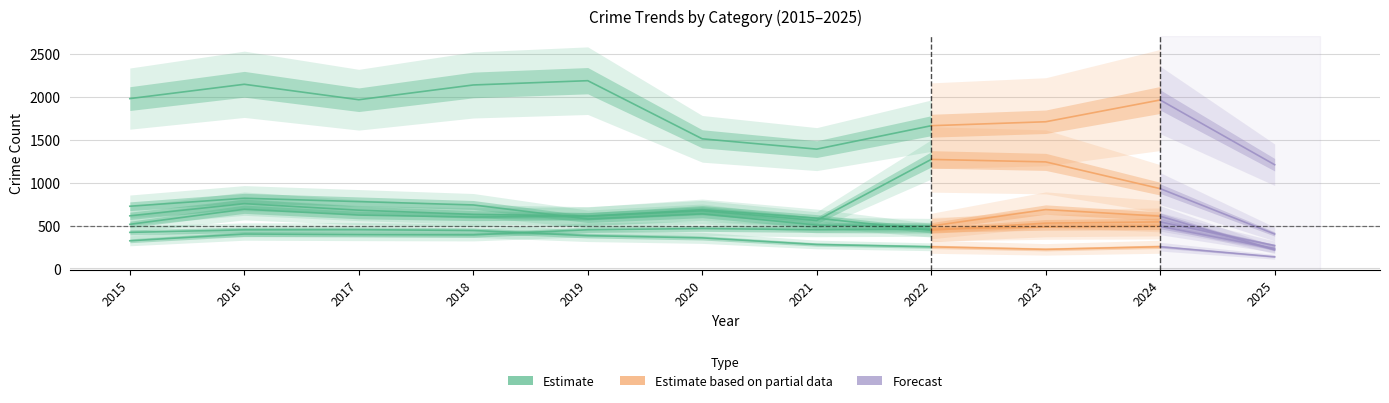

True or false: Burglary has more than 1 interior local peaks.

True